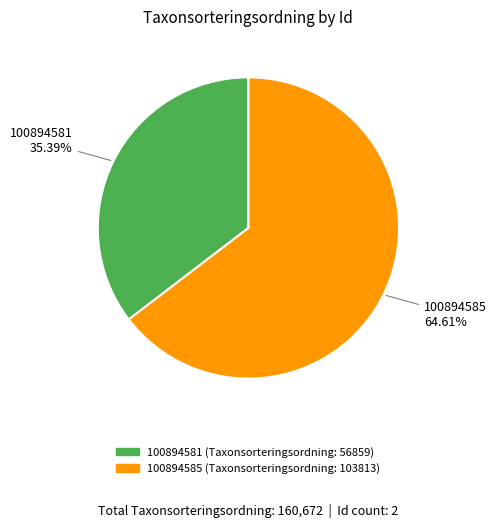

The 100894581 slice represents 41% of the pie. True or false?

False